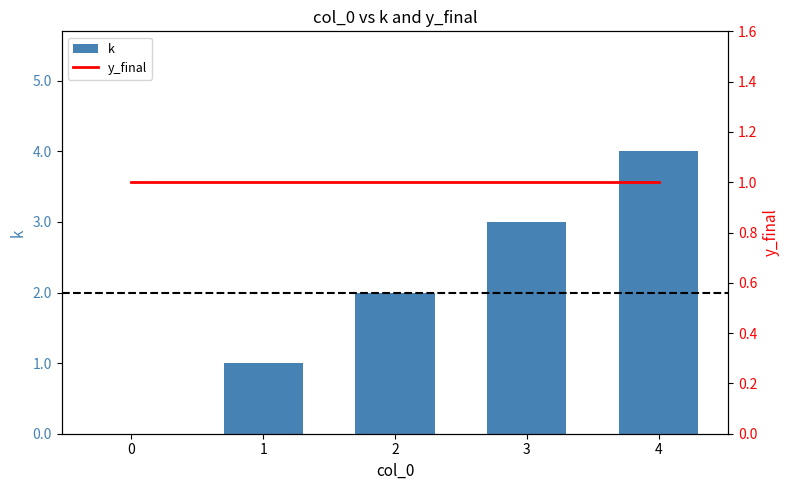

Which series has the largest range (max minus min)?

k